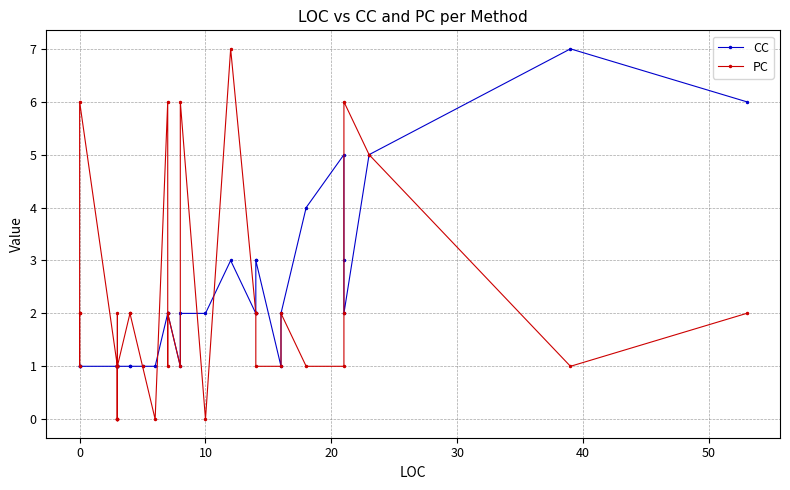

What are all the series names shown in the legend?

CC, PC